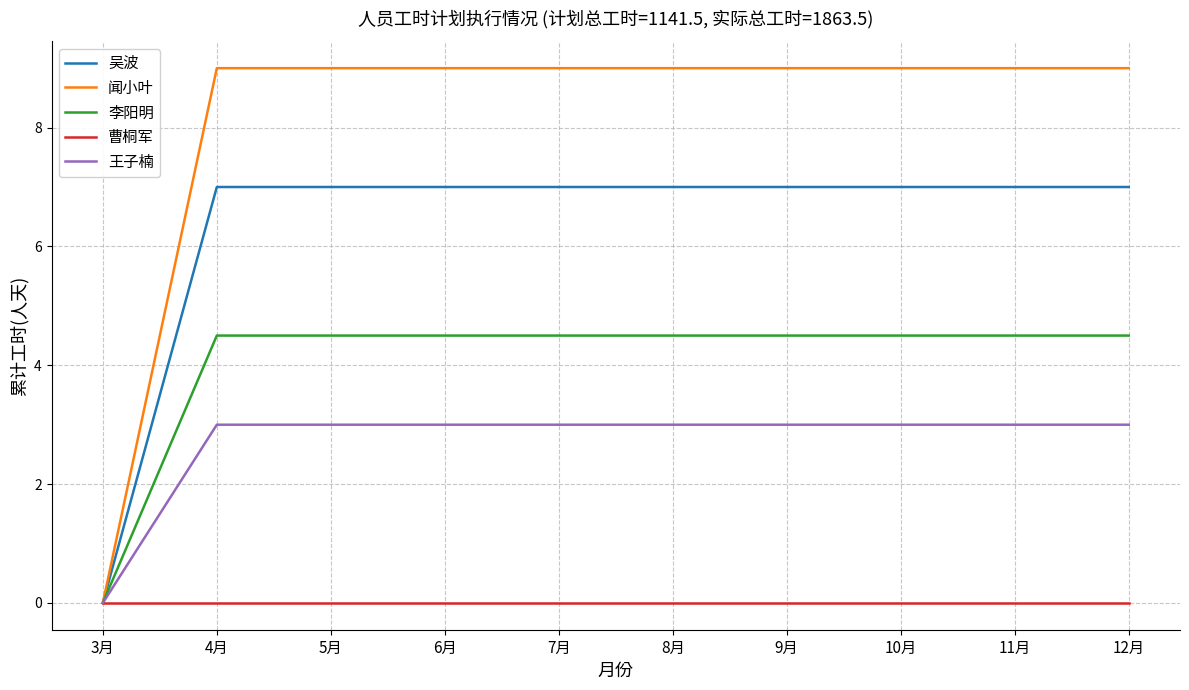

What is the greatest value displayed?

9.0